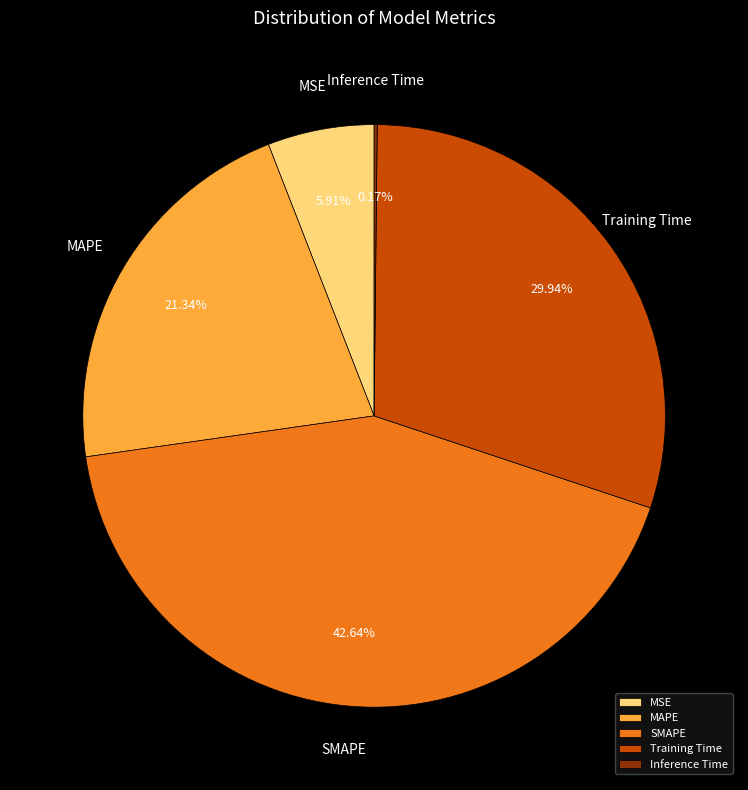

What percentage is NOT represented by SMAPE?

57.4%